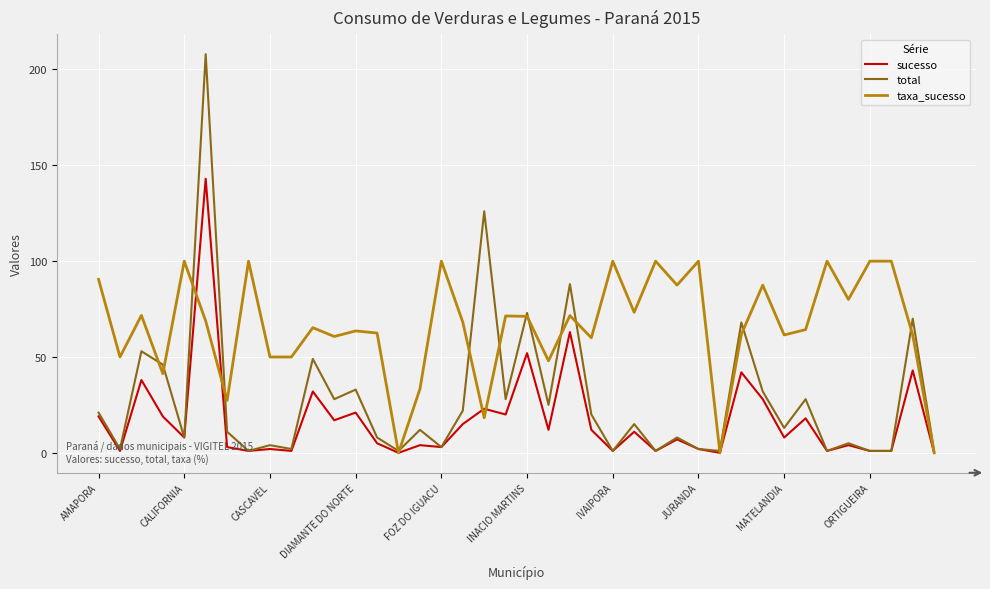

Rank the series by their maximum value, from lowest to highest.

taxa_sucesso, sucesso, total